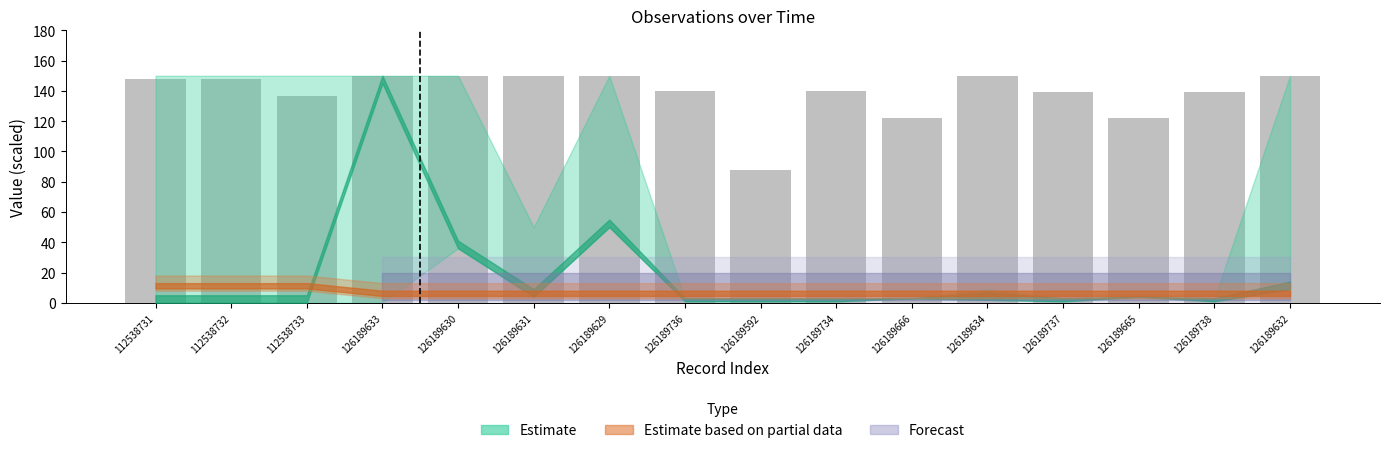

What is the label of the 14th bar from the right?

112538733